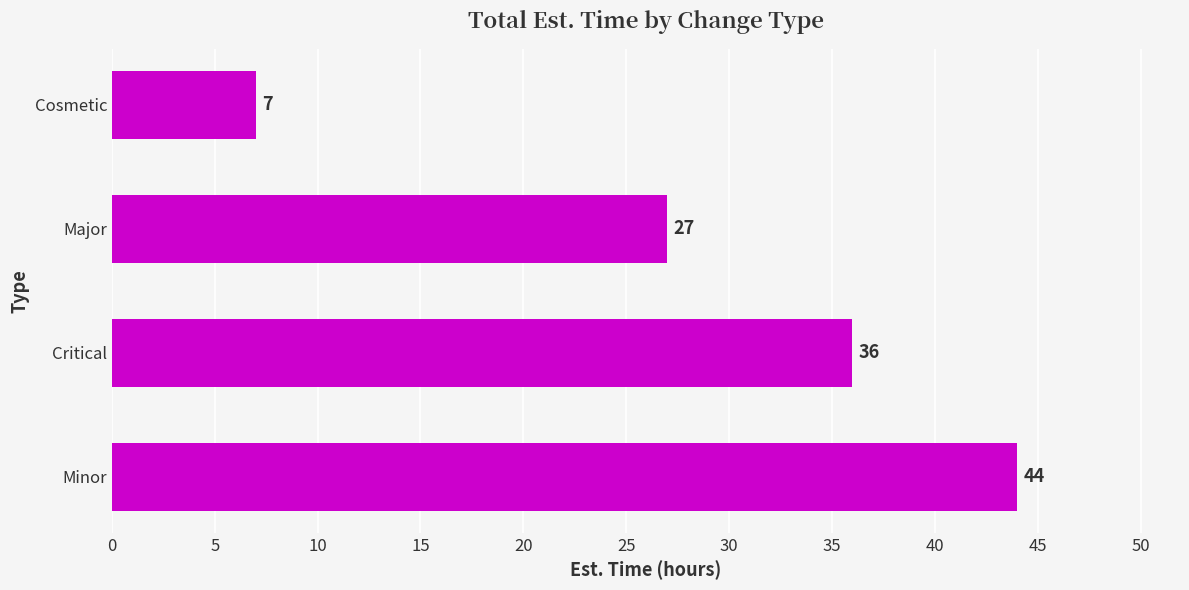

Is it true that the value at Cosmetic is 11?

False